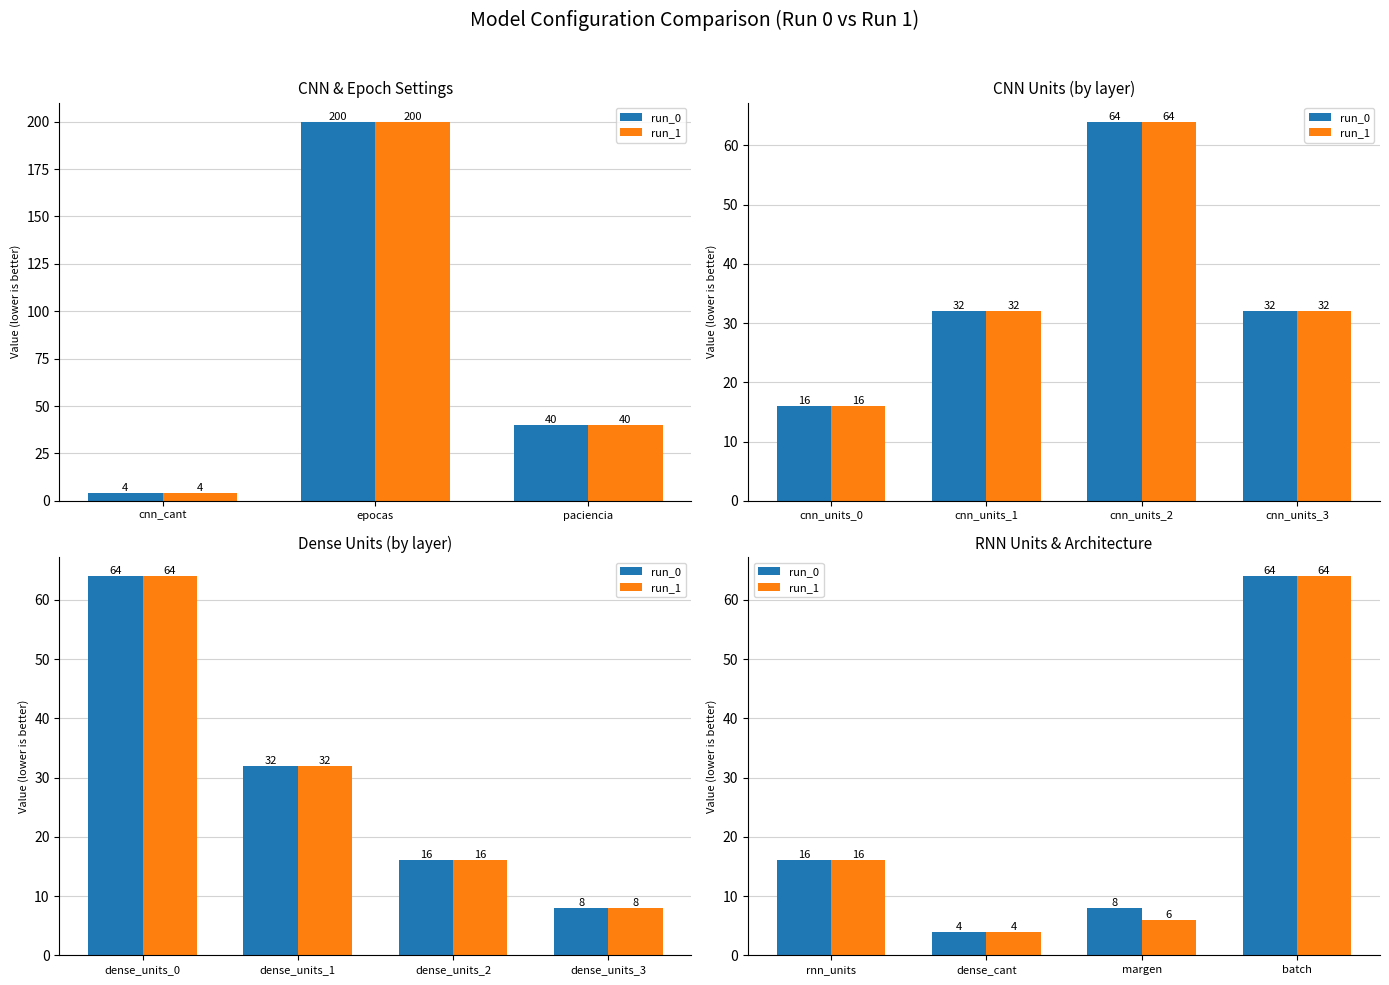

Which series has the largest range (max minus min)?

run_0